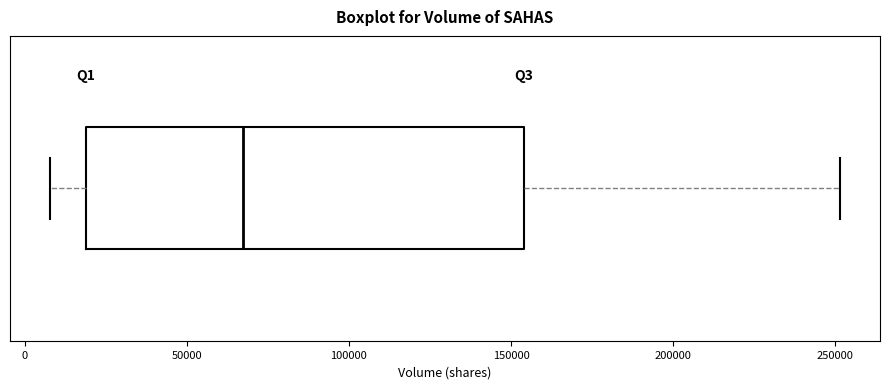

Transcribe this box plot: give where the median line is, the range the box spans, and where the two whiskers end, as read against the x-axis. The values are not printed on the chart, so give them approximately, as read against the axis.

median 65000, box 20000 to 155000, whiskers 10000 to 250000